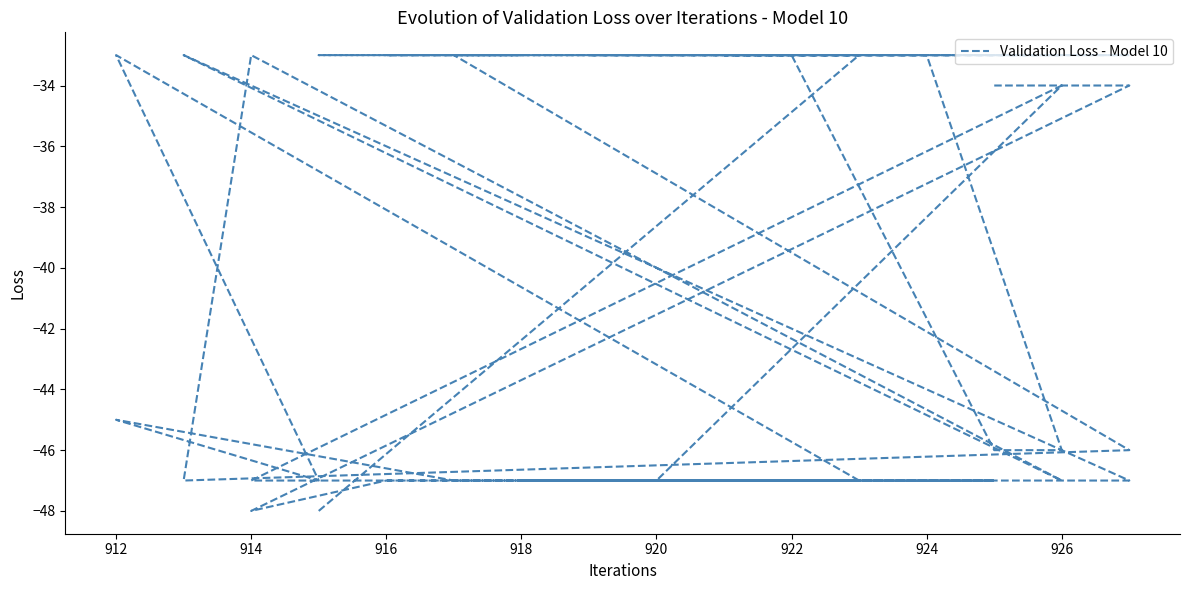

Which has a higher value, 918 or 926?

918